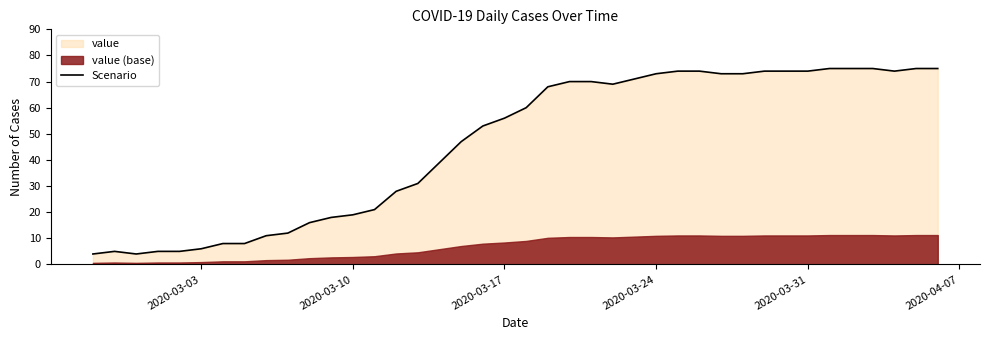

What is the highest value of the Scenario series?

75